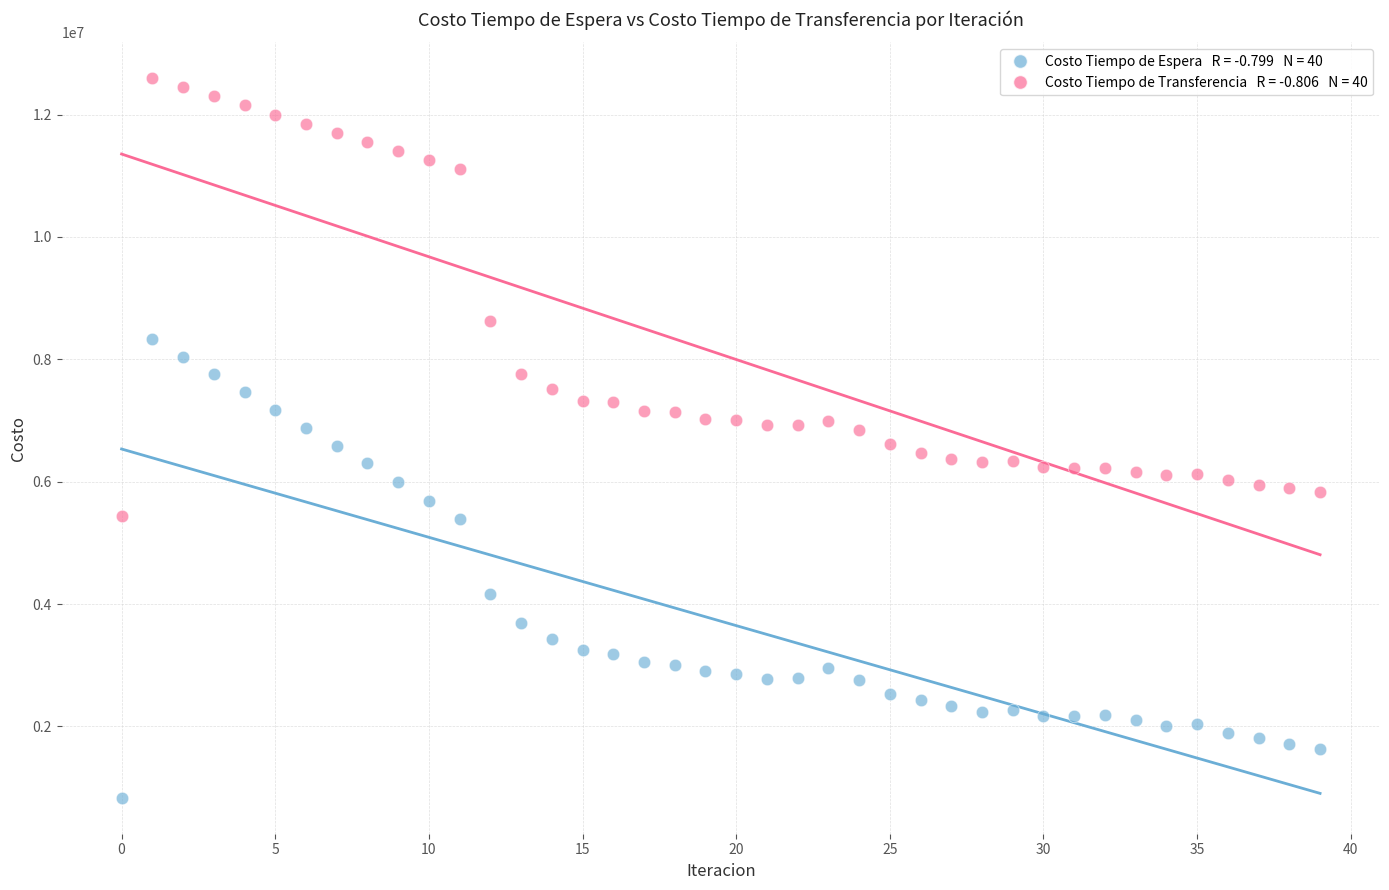

Across all data points, what is the range of Y values (max minus min)?

11758416.6